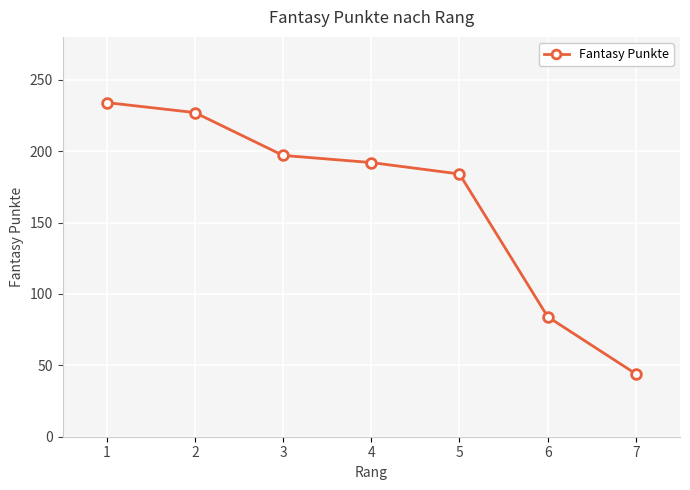

Rank the categories by value from lowest to highest.

7, 6, 5, 4, 3, 2, 1